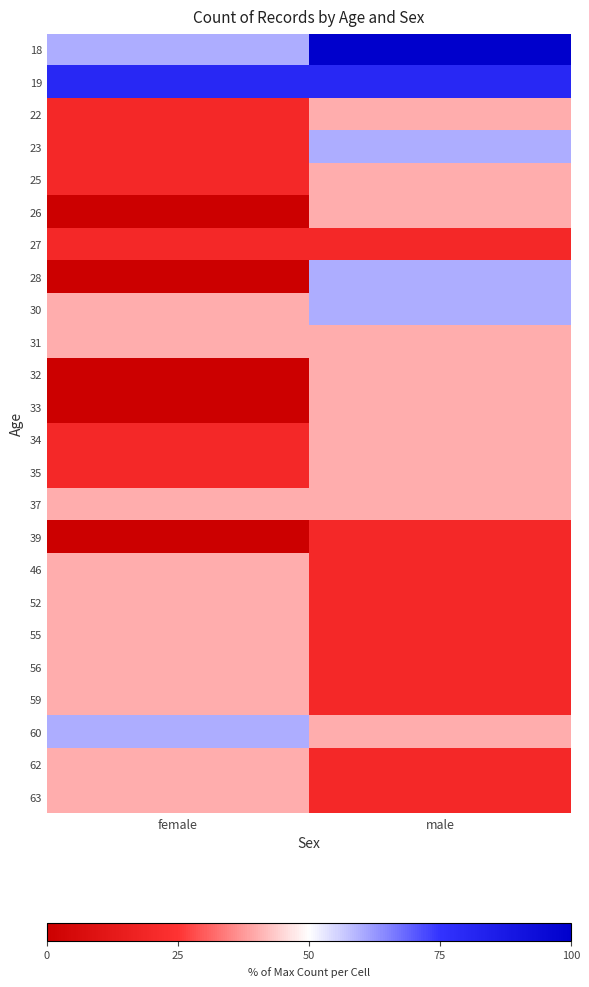

Reading left to right, extract all data points from this chart.

18: female=60	male=100
19: female=80	male=80
22: female=20	male=40
23: female=20	male=60
25: female=20	male=40
26: female=0	male=40
27: female=20	male=20
28: female=0	male=60
30: female=40	male=60
31: female=40	male=40
32: female=0	male=40
33: female=0	male=40
34: female=20	male=40
35: female=20	male=40
37: female=40	male=40
39: female=0	male=20
46: female=40	male=20
52: female=40	male=20
55: female=40	male=20
56: female=40	male=20
59: female=40	male=20
60: female=60	male=40
62: female=40	male=20
63: female=40	male=20